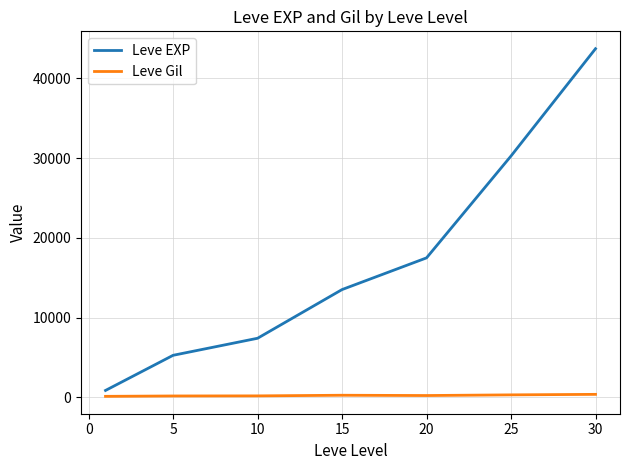

True or false: Leve Gil and Leve EXP cross at least once.

False